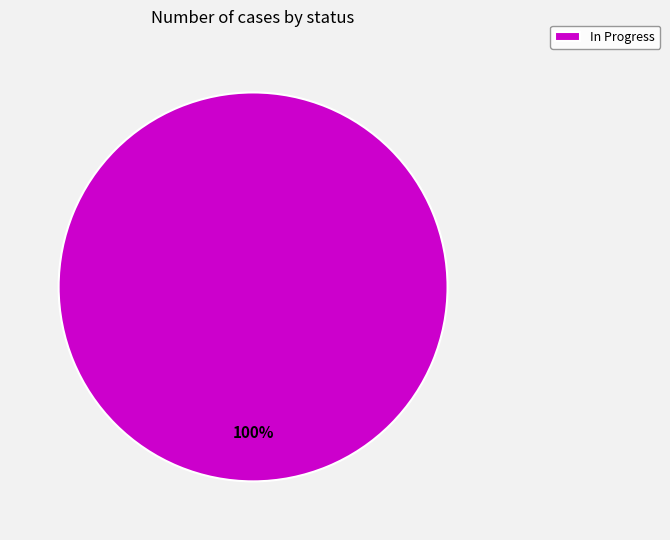

Rank the categories by value from lowest to highest.

In Progress